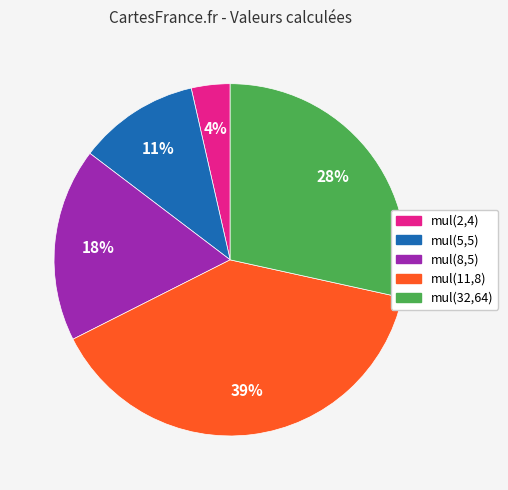

True or false: mul(2,4) accounts for 14% of the total.

False